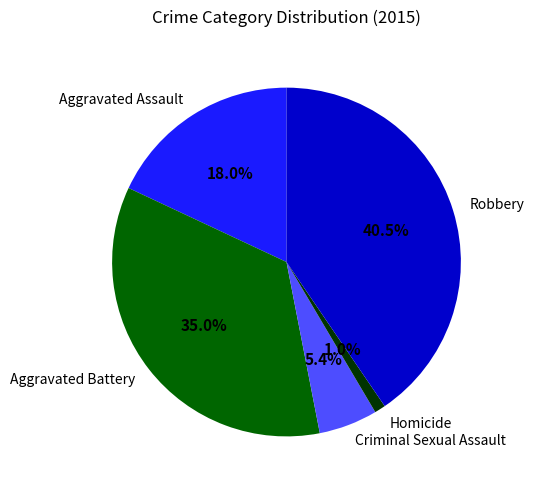

Does Aggravated Battery represent more than half of the total?

No